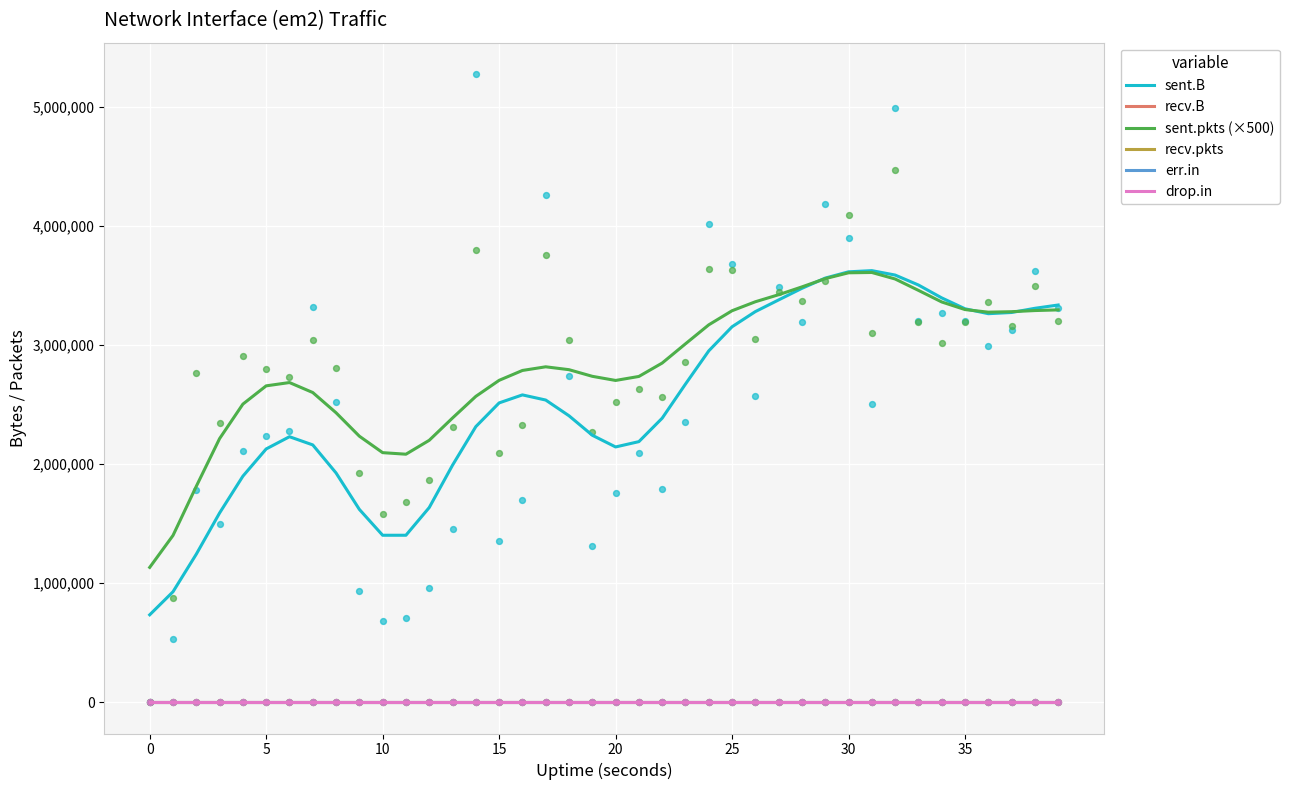

At how many categories does at least one series exceed 150178?

40